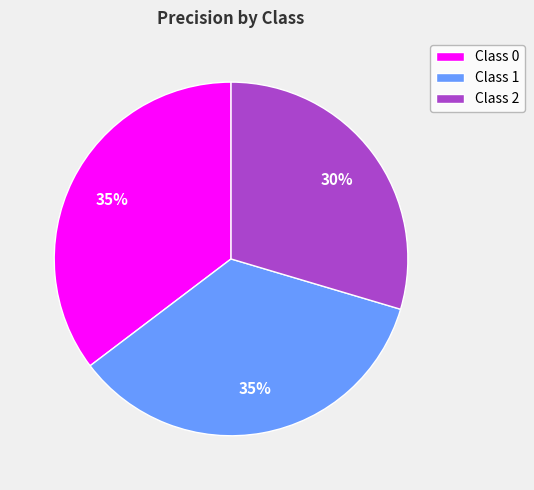

To the nearest percent, what percentage of the pie is Class 1?

35%